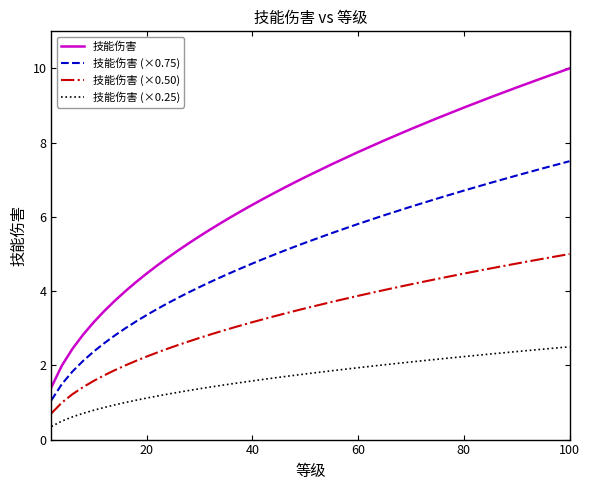

What is the average value of the 技能伤害 (×0.50) series?

3.0